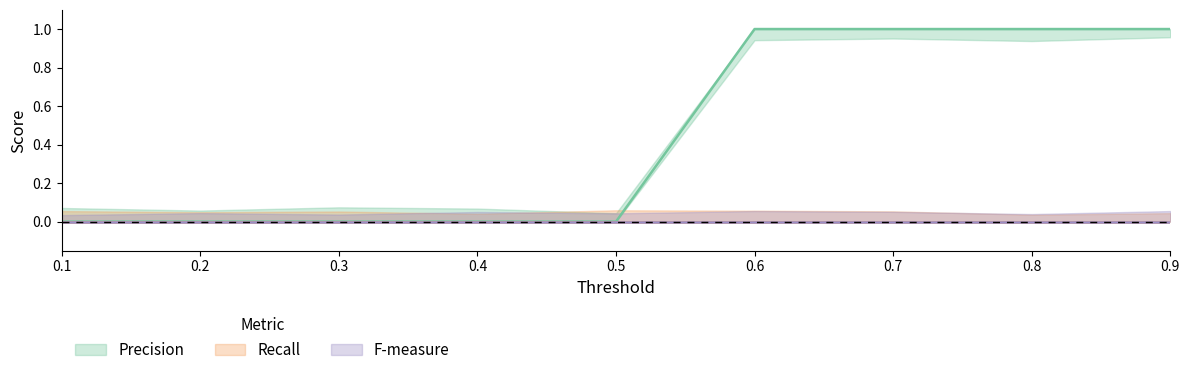

Between 0.8 and 0.6, which is larger?

0.8